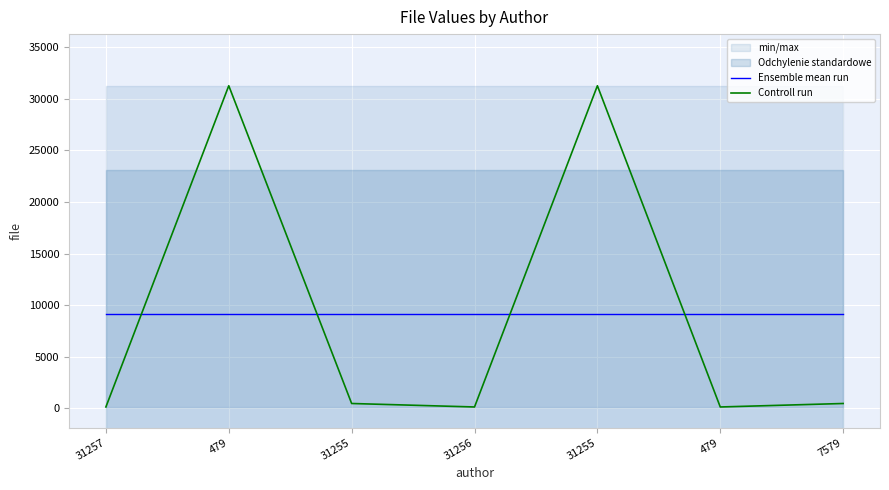

How many data points does each series have?

7